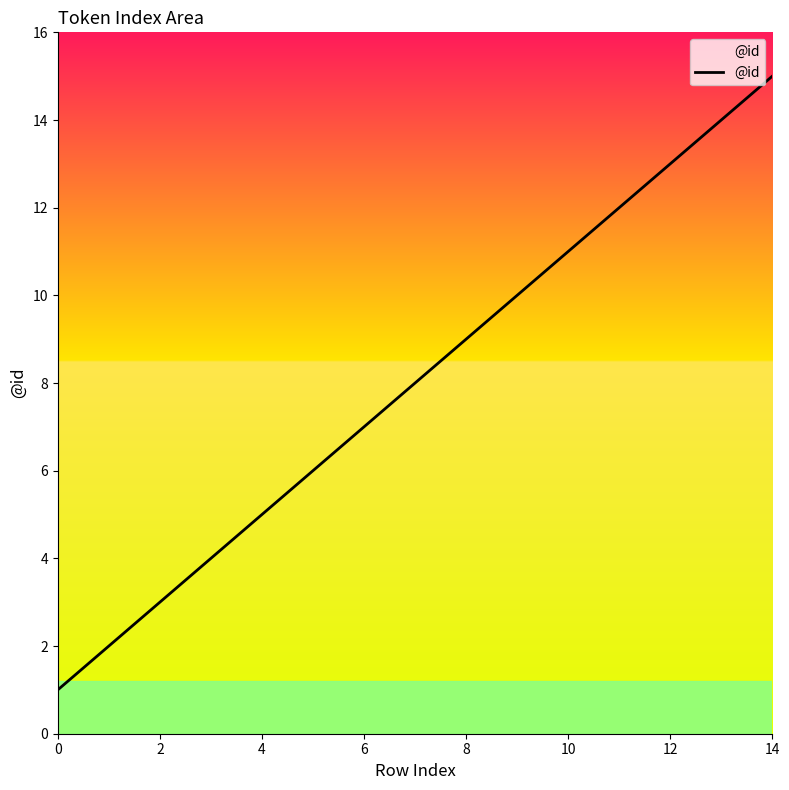

What is the difference between the maximum and minimum values?

14